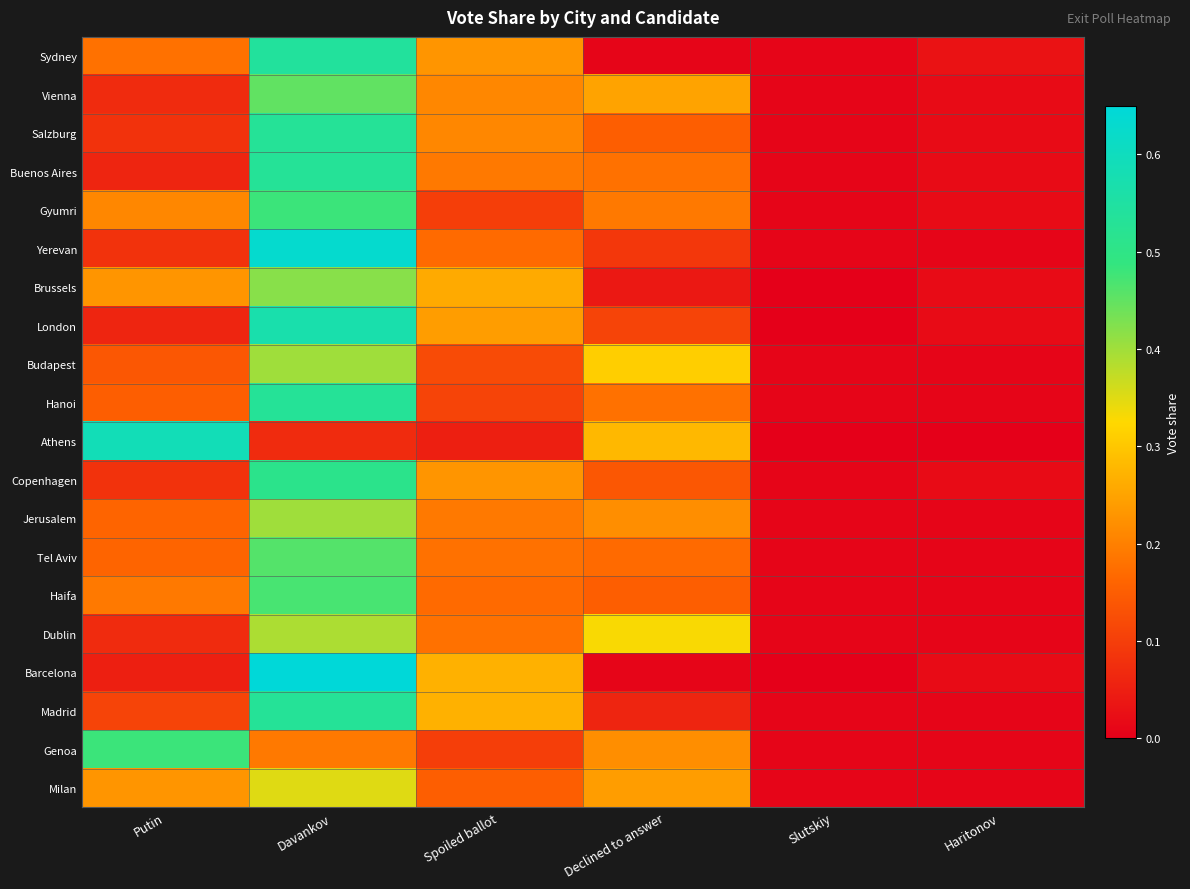

What is the spread (max minus min) of values at Davankov?

0.6